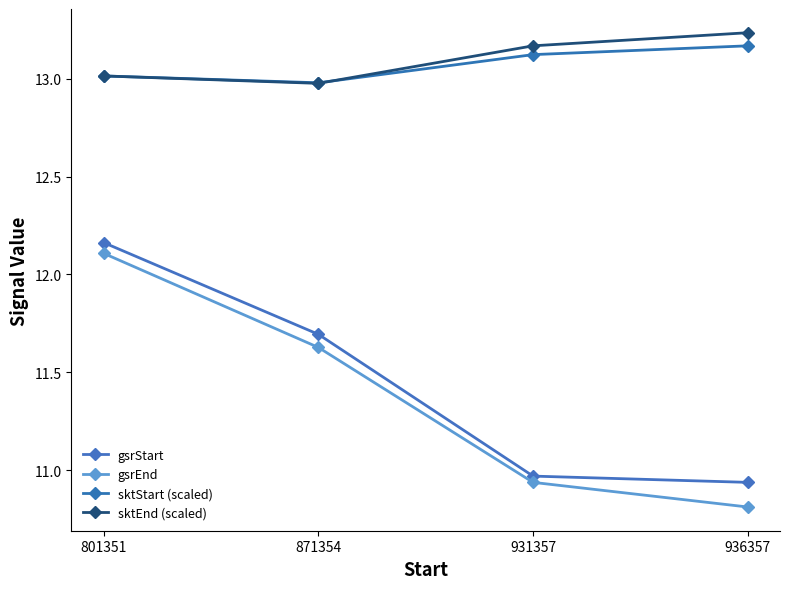

How many data points in gsrStart are less than 11?

2